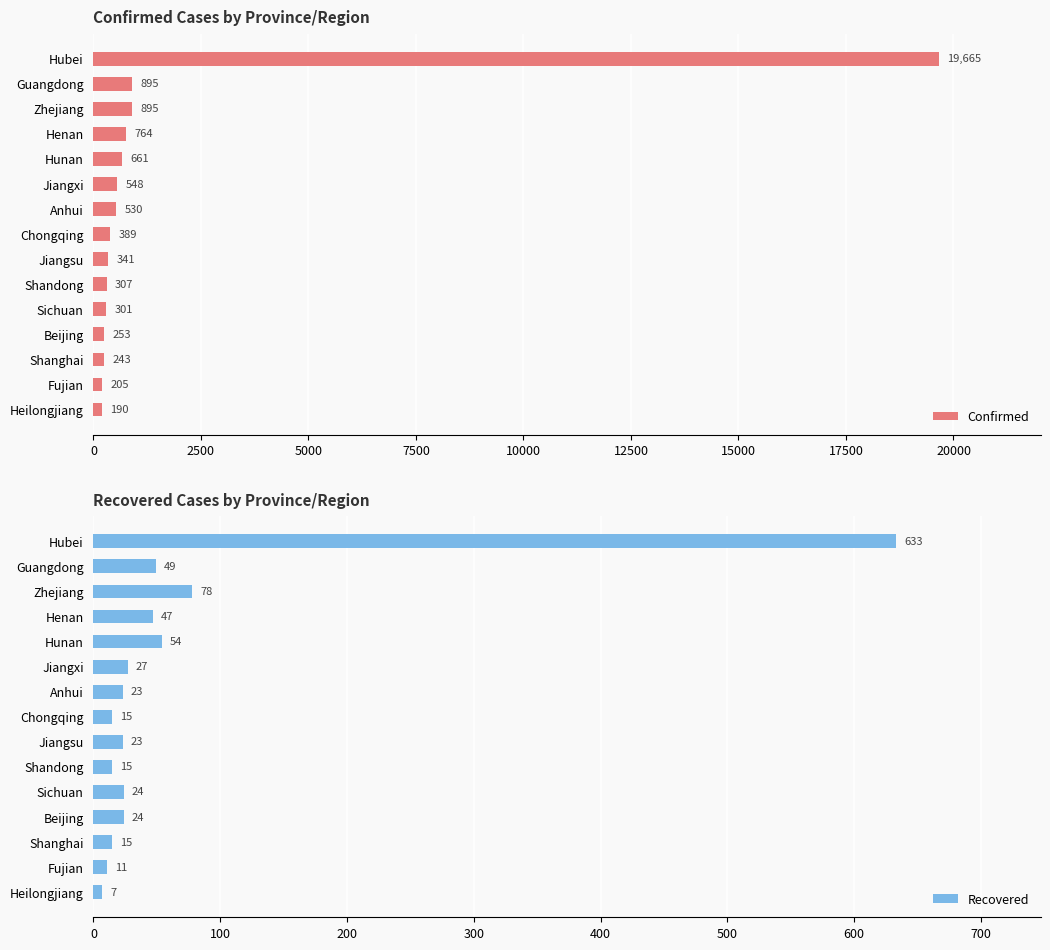

What is the average value of the Confirmed series?

1746